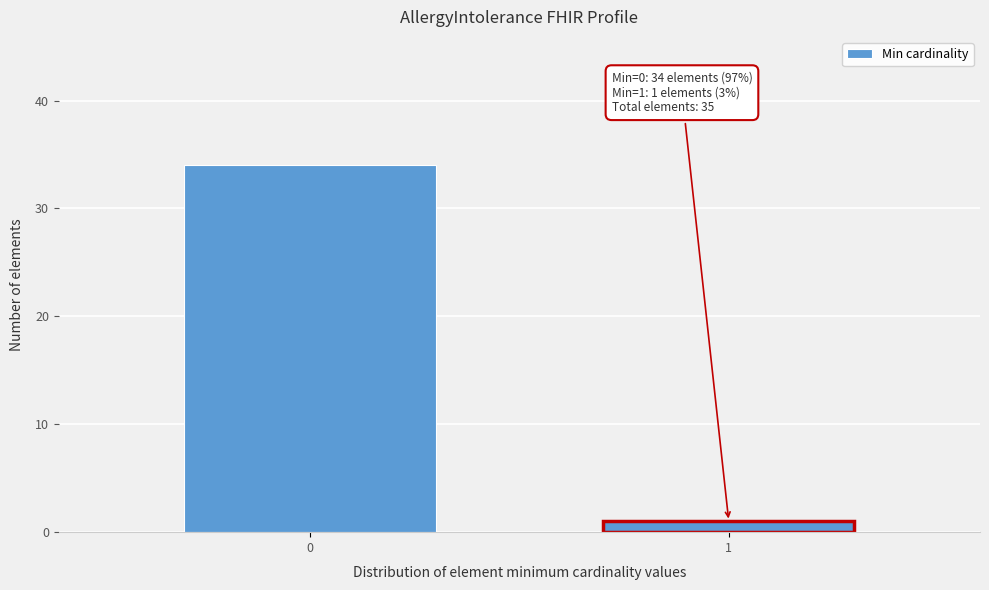

Reading left to right, what are all the values shown in this chart?

34	1